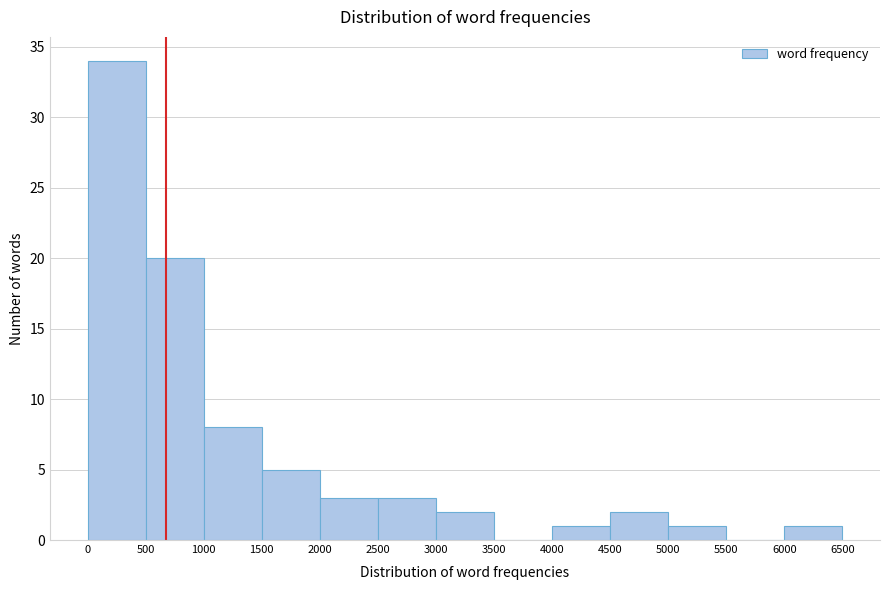

Over which range of the x-axis is the bar tallest?

0 to 500